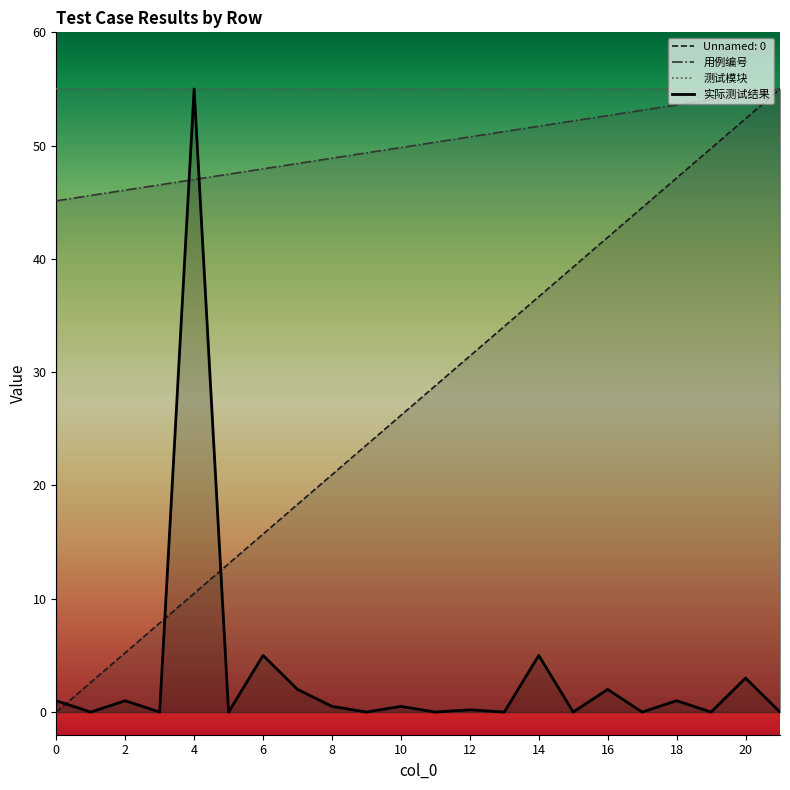

What are all the series names shown in the legend?

Unnamed: 0, 用例编号, 测试模块, 实际测试结果